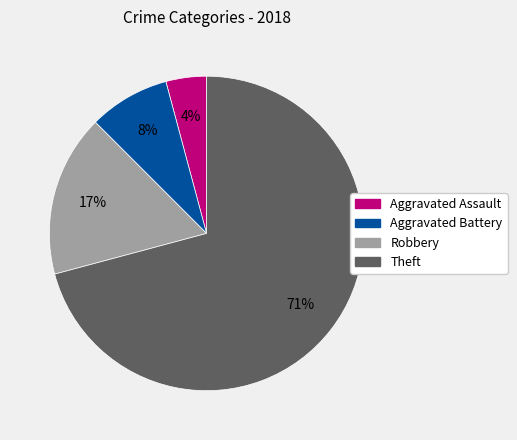

Which slice is the largest?

Theft